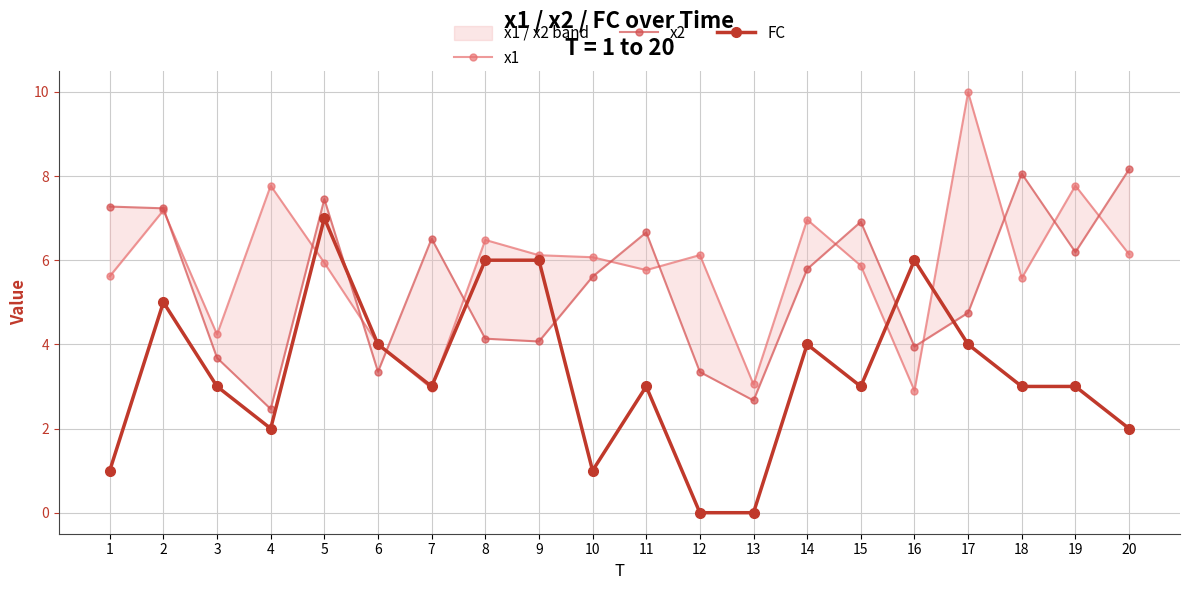

Rank the categories by FC value from highest to lowest.

5, 8, 9, 16, 2, 6, 14, 17, 3, 7, 11, 15, 18, 19, 4, 20, 1, 10, 12, 13